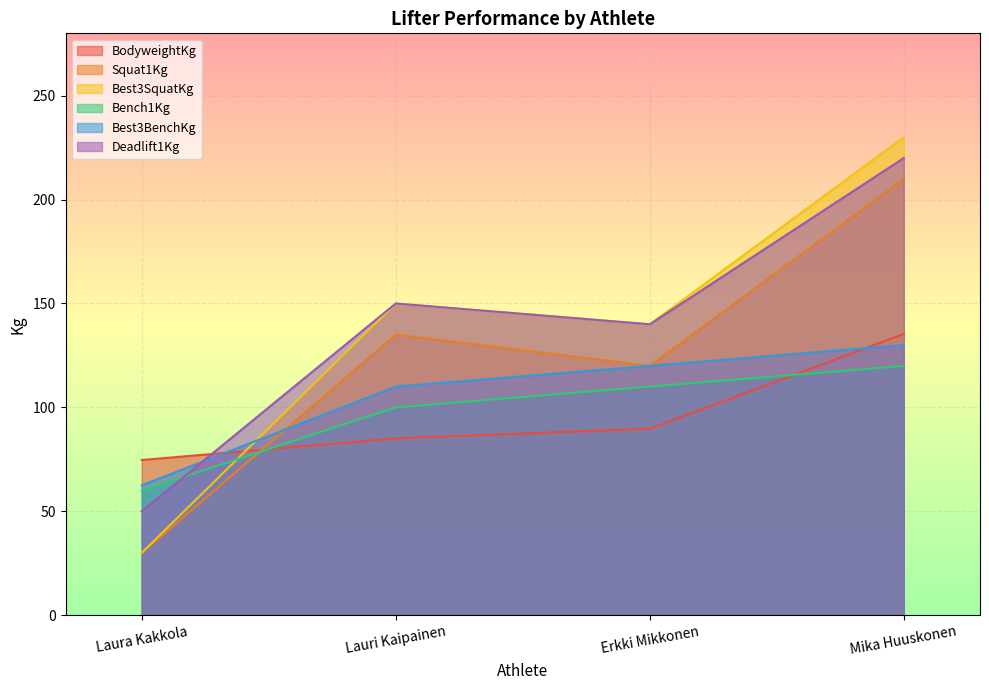

Count the number of data series in this chart.

6